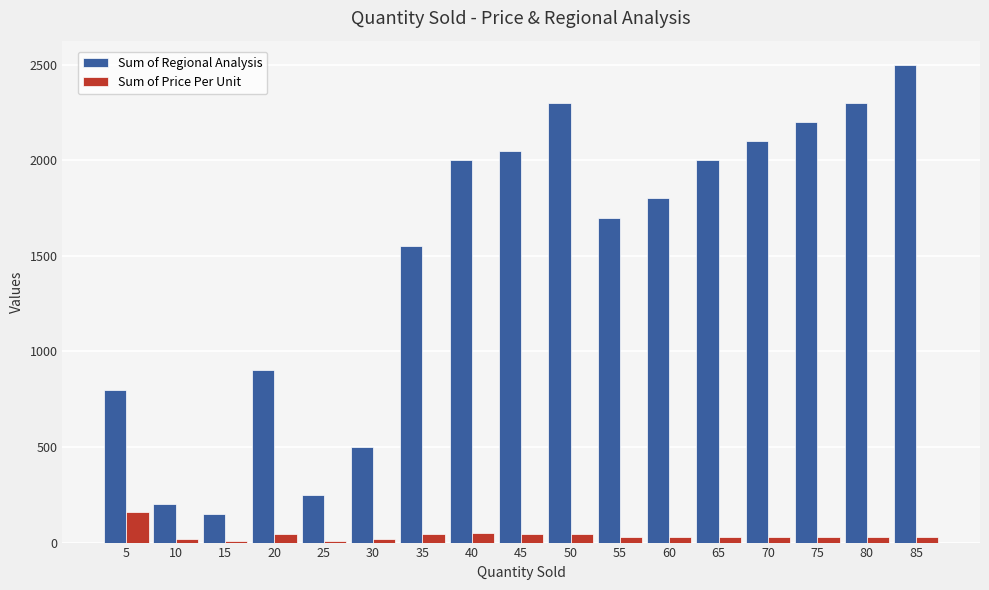

Which series has the widest spread of values?

Sum of Regional Analysis